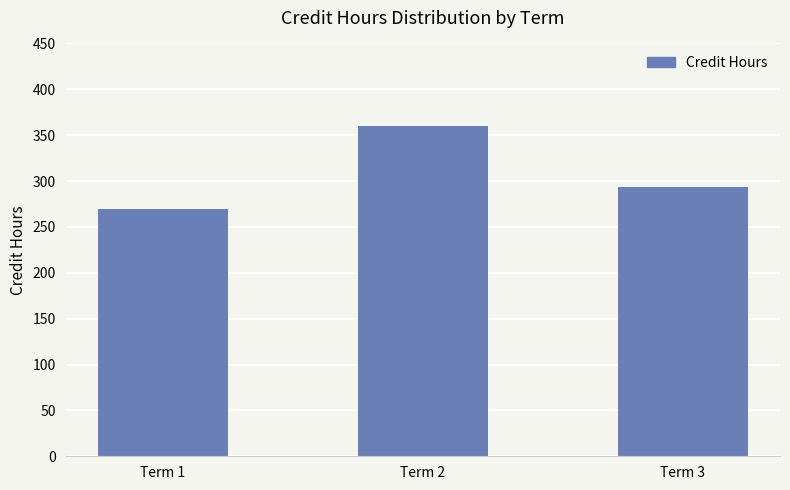

What is the change in value from Term 2 to Term 3?

-66